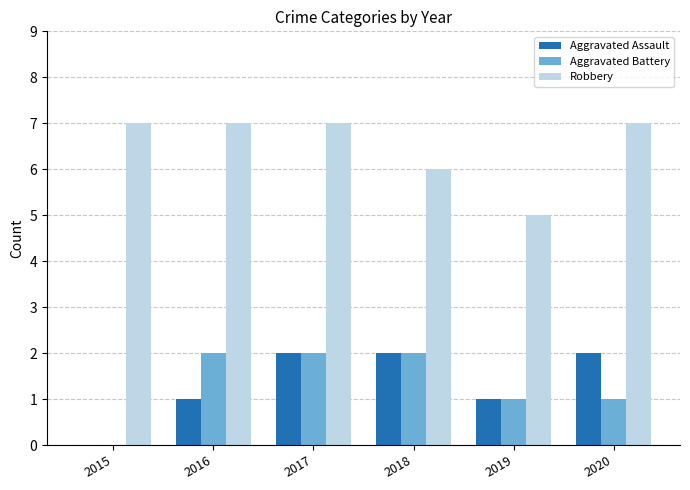

How many Robbery values are between 6 and 7?

5